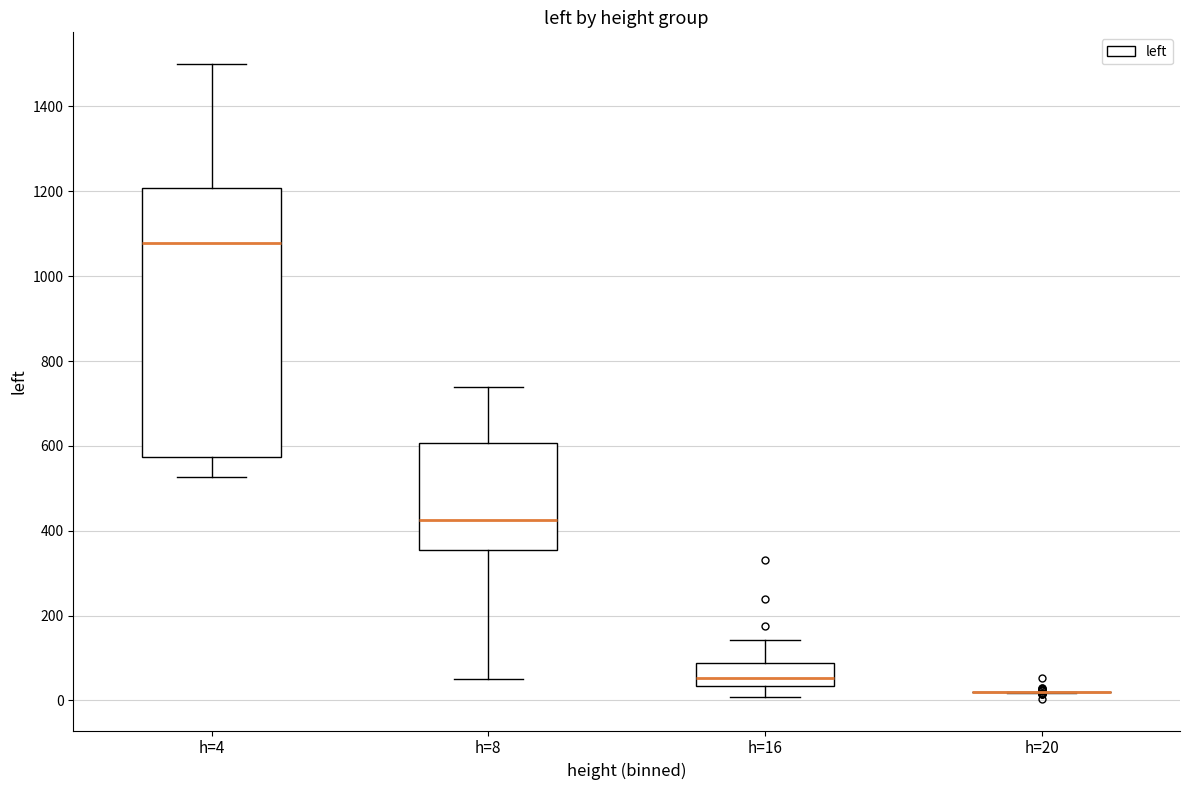

Where does the median line of the box for h=8 sit on the y-axis? The values are not printed on the chart, so give them approximately, as read against the axis.

420